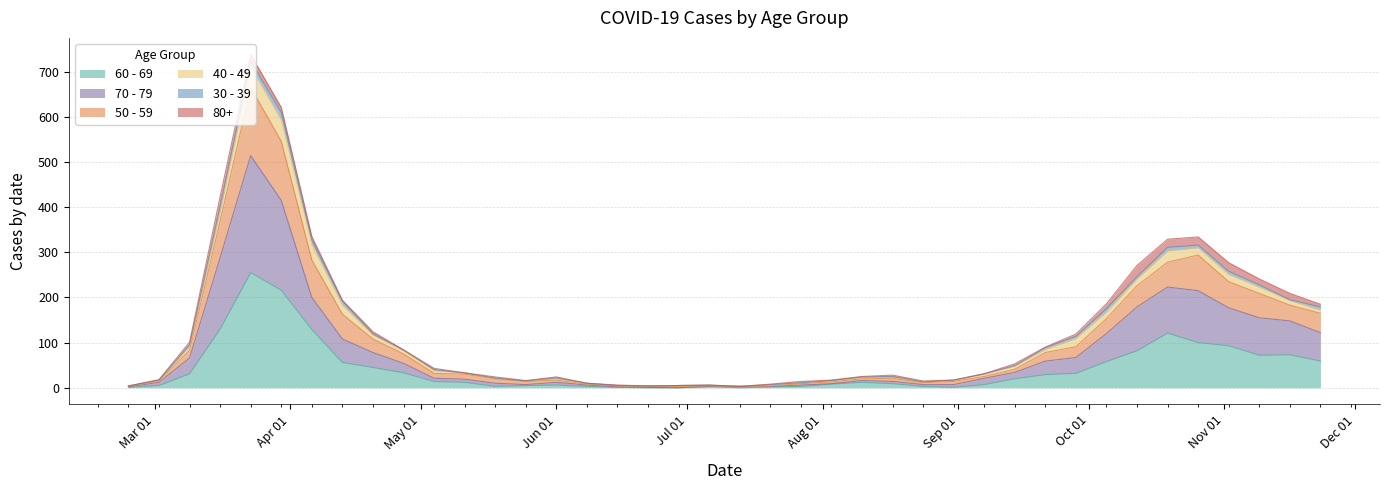

True or false: 70 - 79 has more than 2 points higher than both neighbors.

True